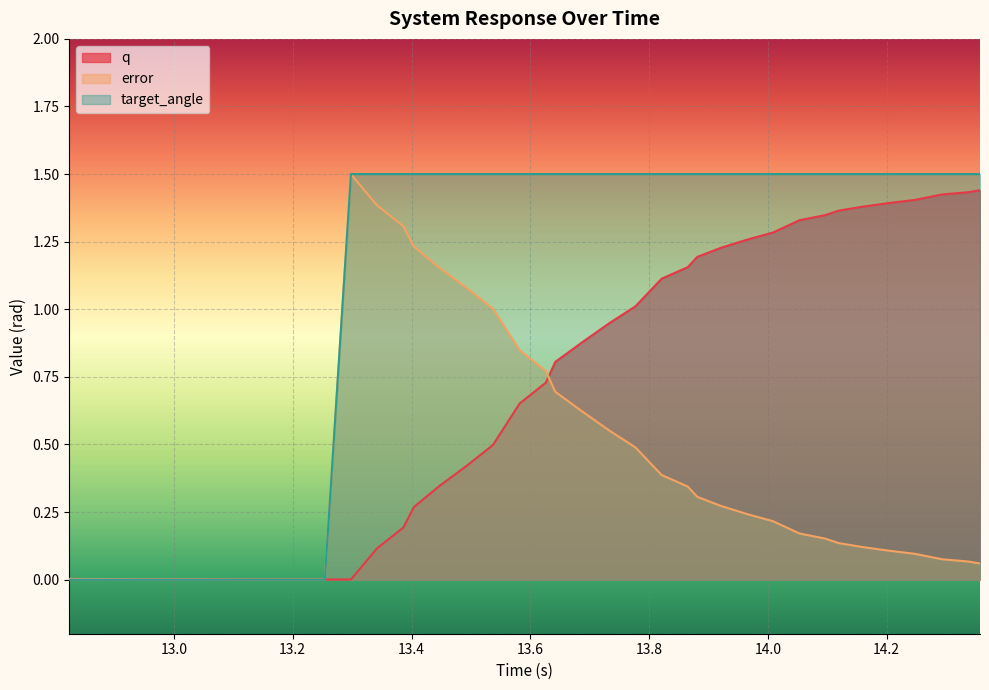

What is the highest value of the error series?

1.5